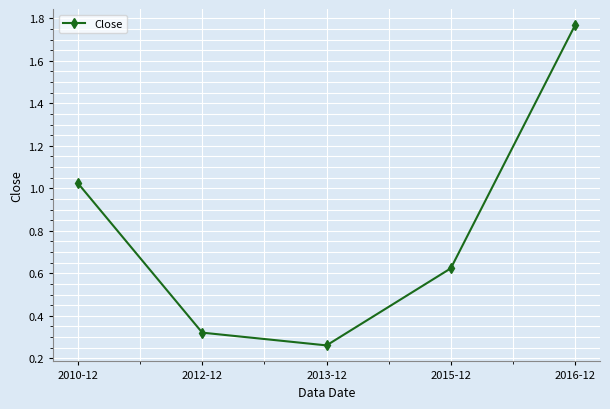

Rank the categories by value from highest to lowest.

2016-12, 2010-12, 2015-12, 2012-12, 2013-12